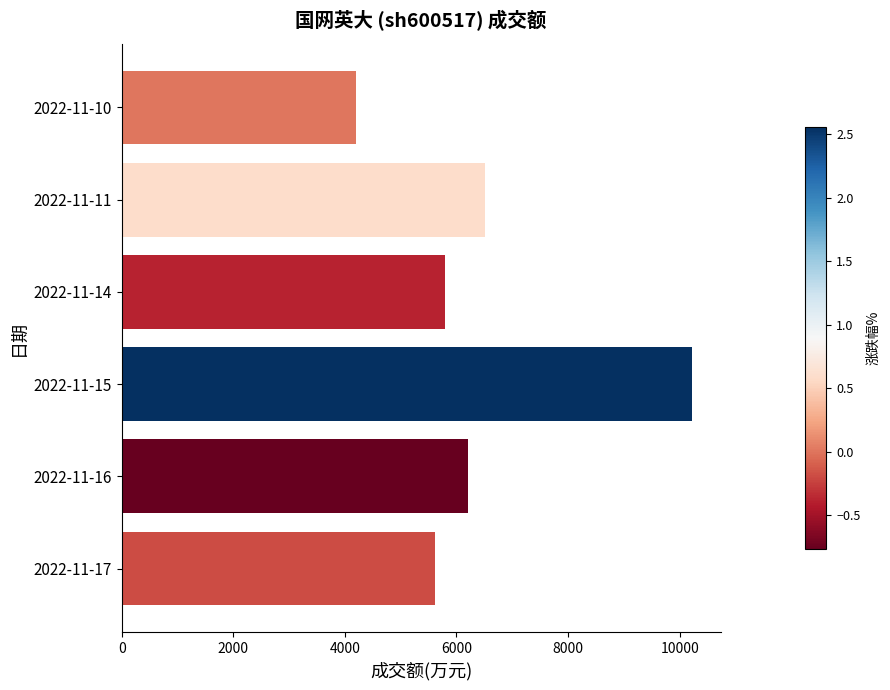

Does the chart contain stacked bars?

No